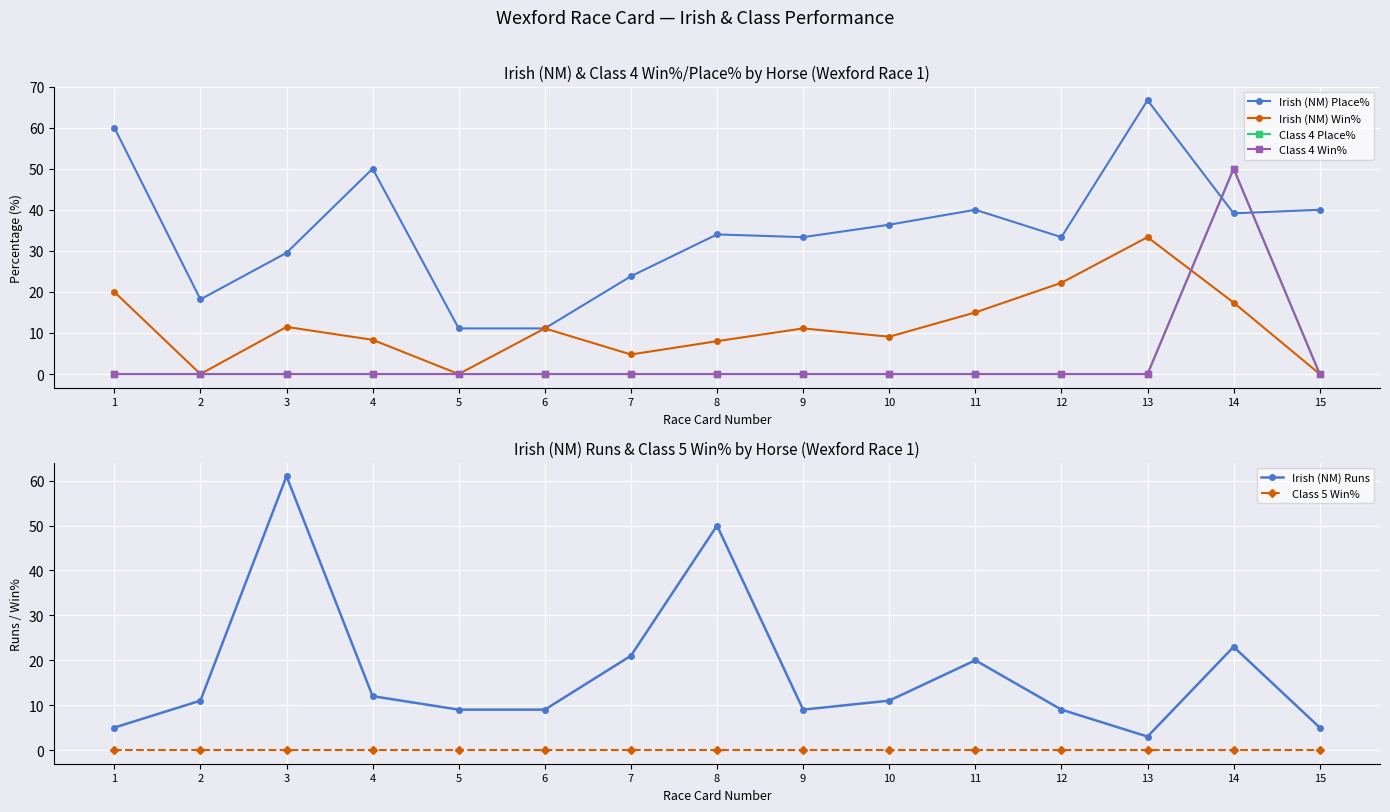

How many times do Irish (NM) Runs and Class 4 Place% cross each other?

2